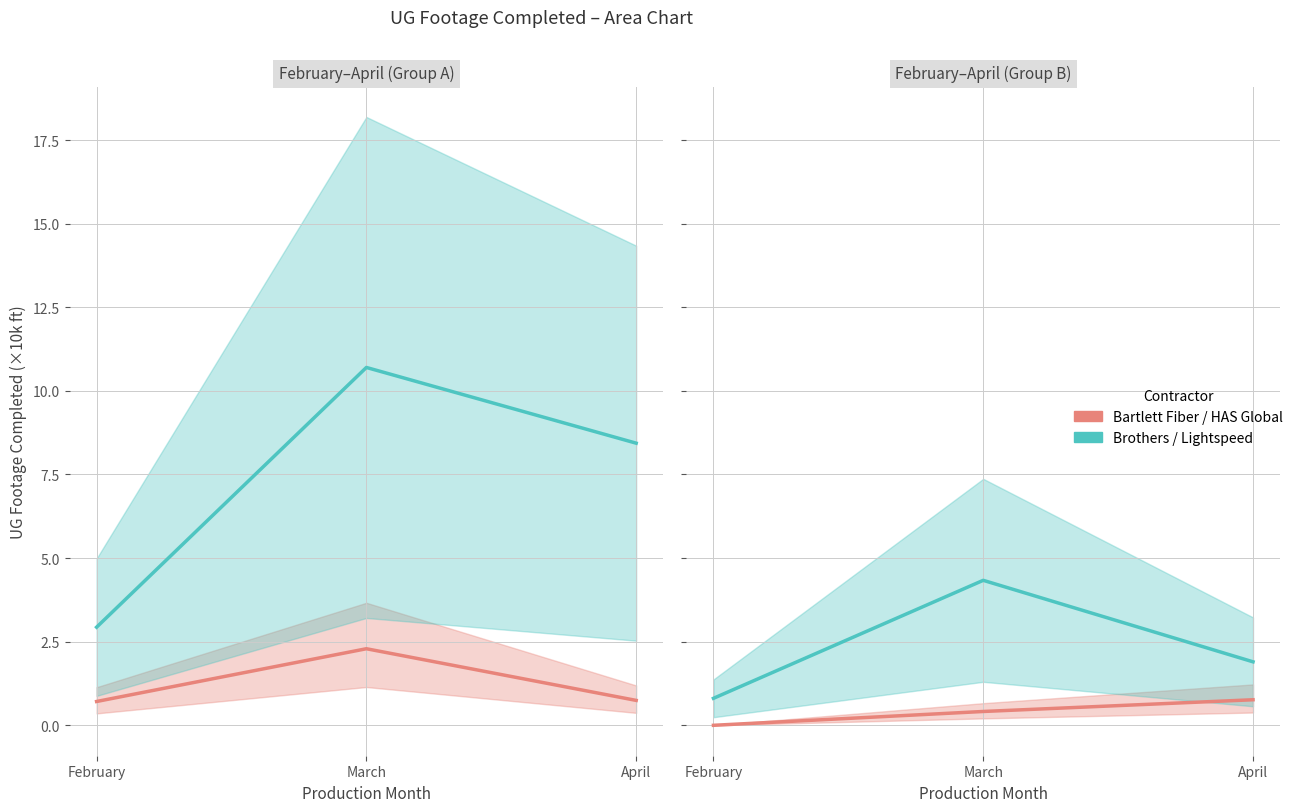

What is the average value of the Lightspeed series?

2.3